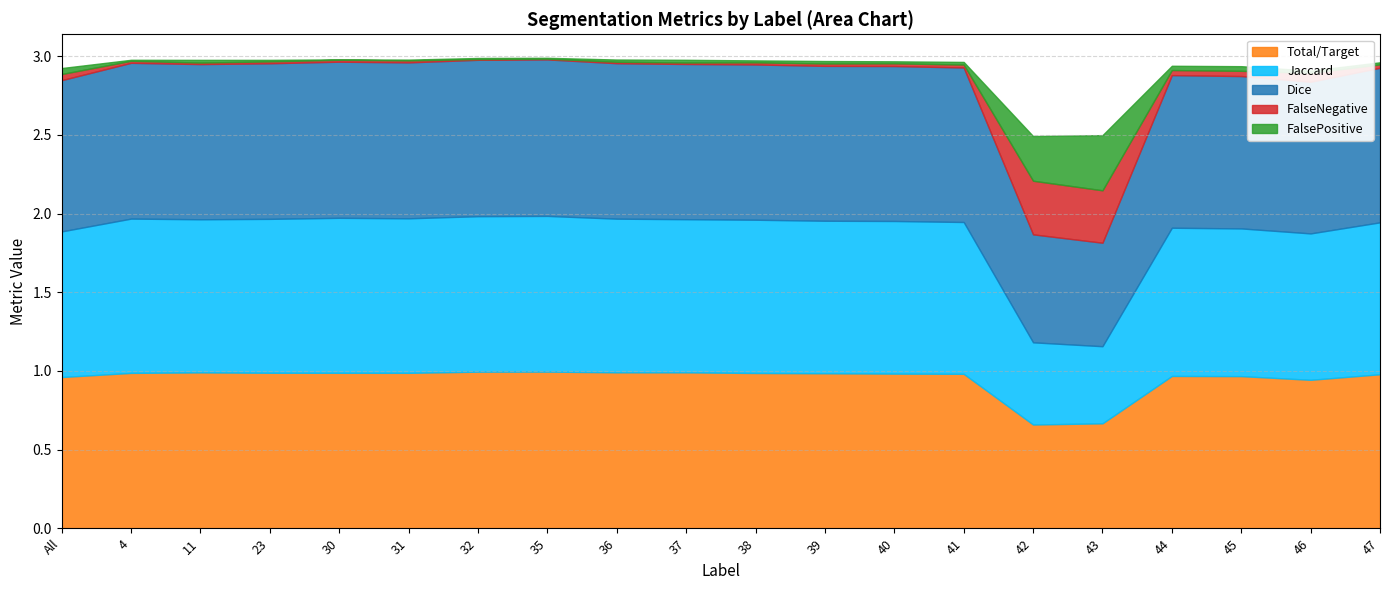

What is the value of the FalsePositive point at the 16th from the left?

0.4